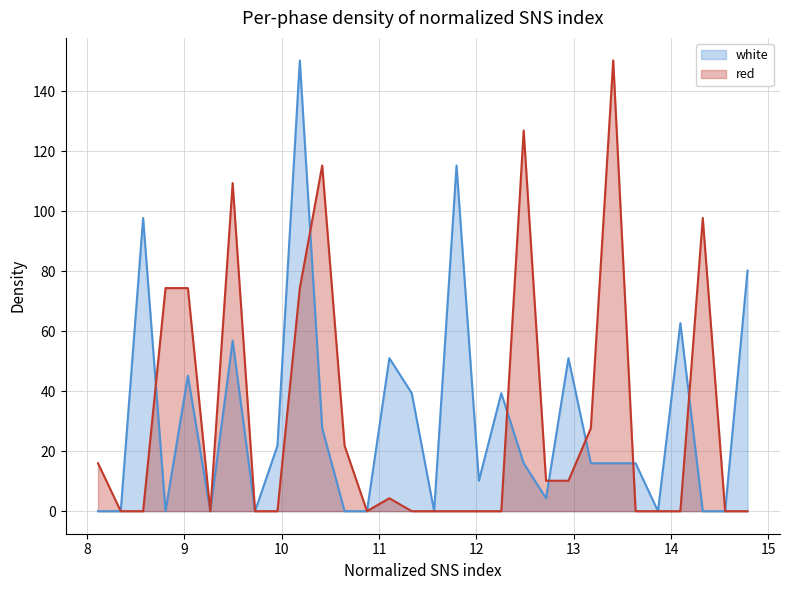

What are all the series names shown in the legend?

white, red